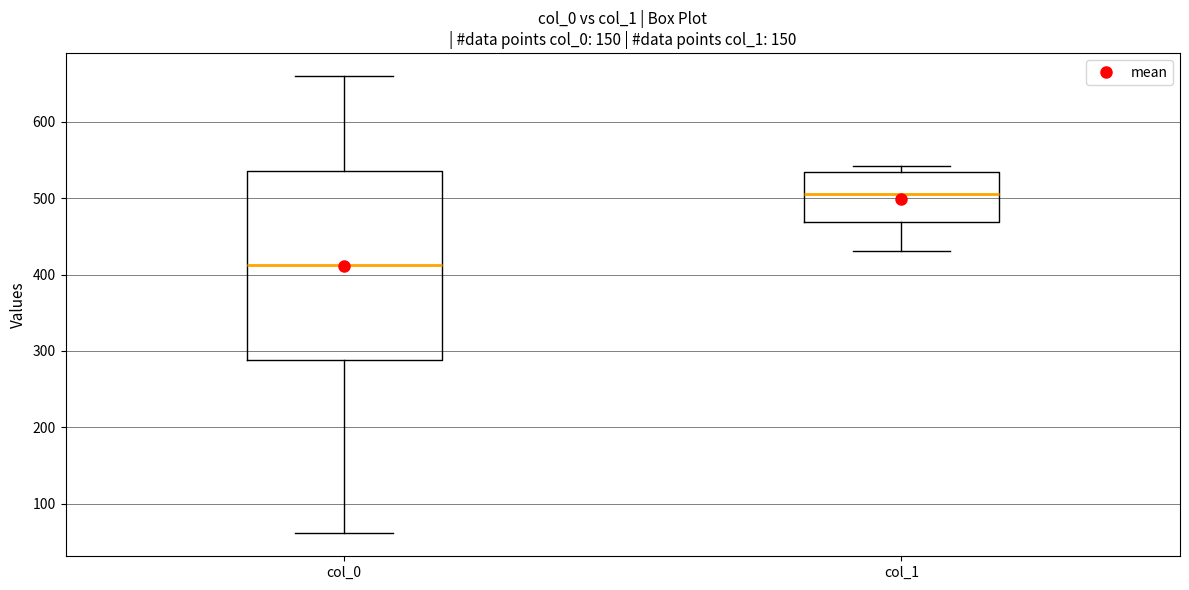

Which box's median line is the highest?

col_1